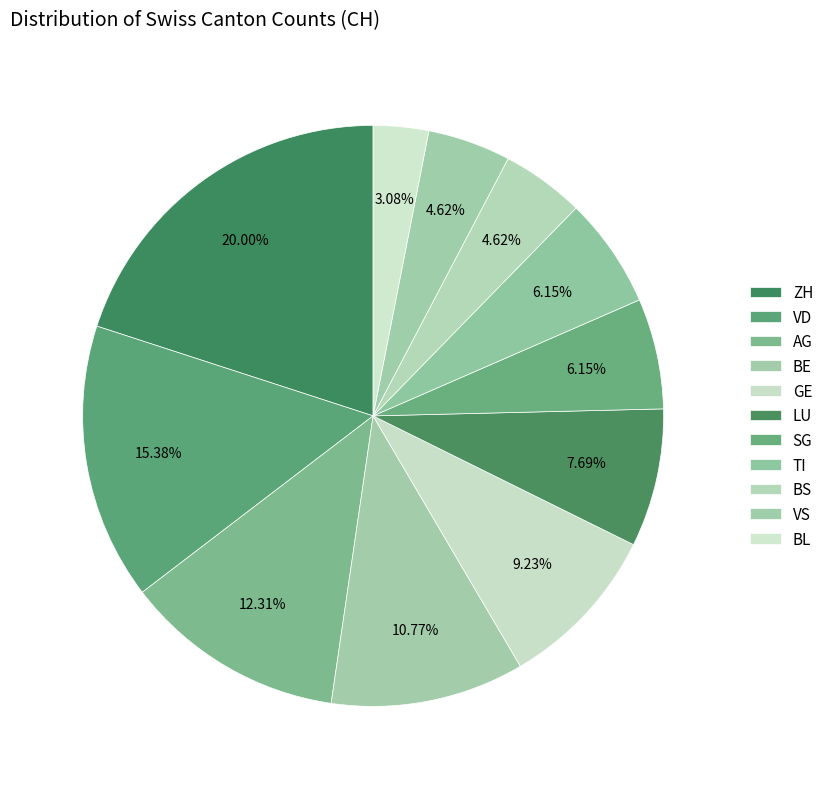

To the nearest percent, what is the average slice percentage?

9%